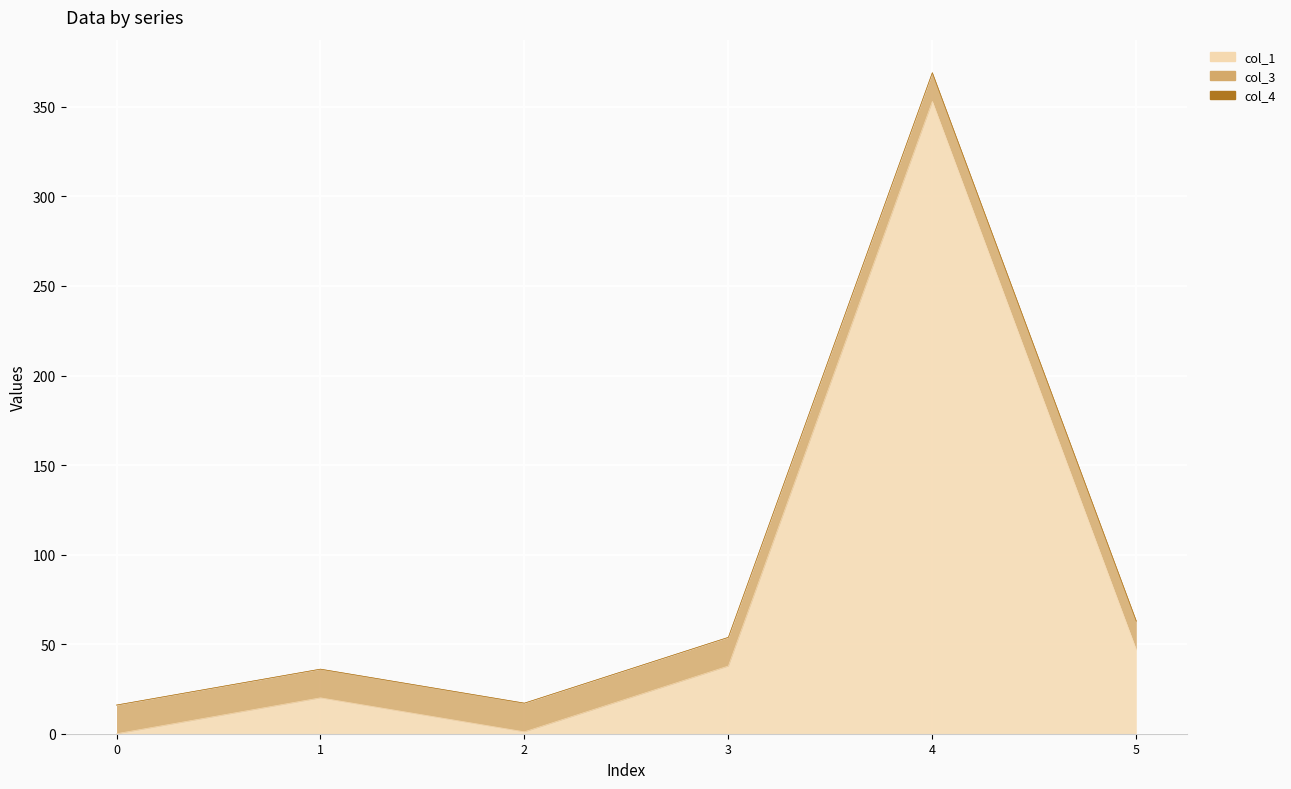

How many times do col_1 and col_3 cross each other?

3